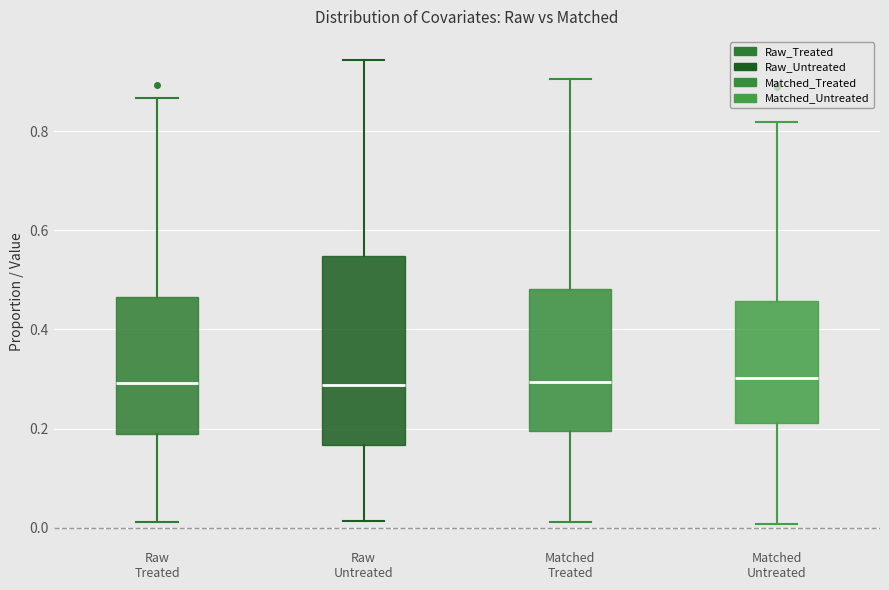

Reading left to right, read every box against the y-axis: the position of its median line, the range the box covers, and the ends of its whiskers. The values are not printed on the chart, so give them approximately, as read against the axis.

Raw Treated: median 0.30, box 0.18 to 0.46, whiskers 0.02 to 0.86
Raw Untreated: median 0.28, box 0.16 to 0.54, whiskers 0.02 to 0.94
Matched Treated: median 0.30, box 0.20 to 0.48, whiskers 0.02 to 0.90
Matched Untreated: median 0.30, box 0.22 to 0.46, whiskers 0.00 to 0.82